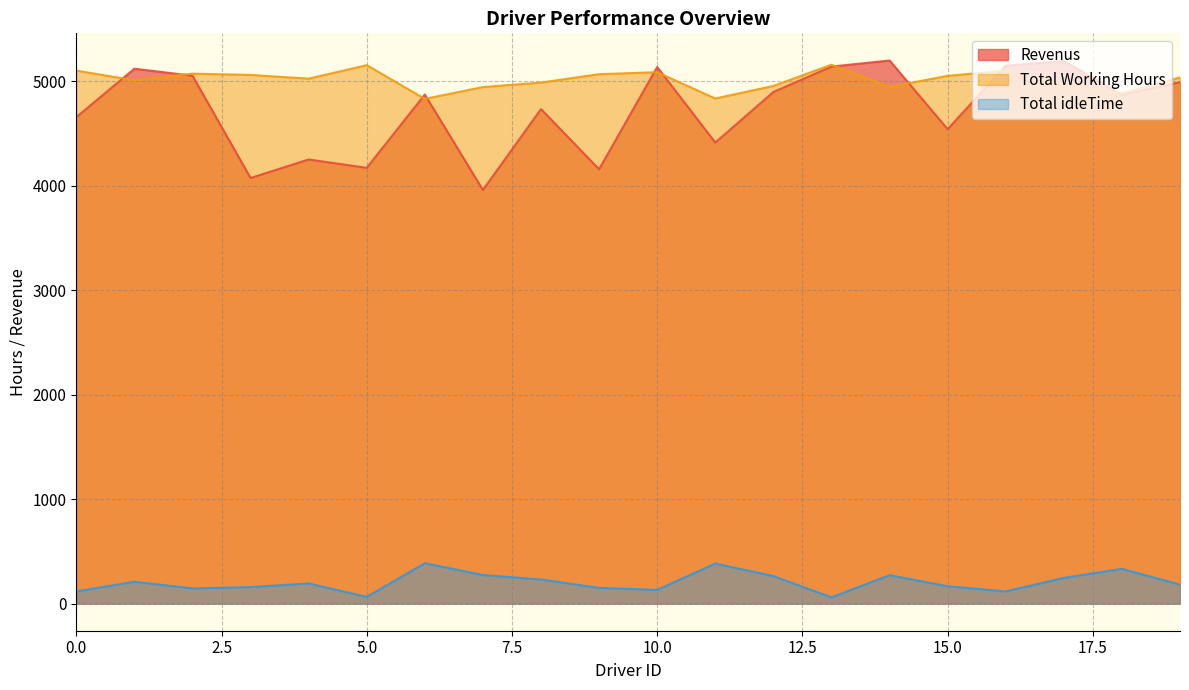

What is the approximate value of Total idleTime at 14?

271.9